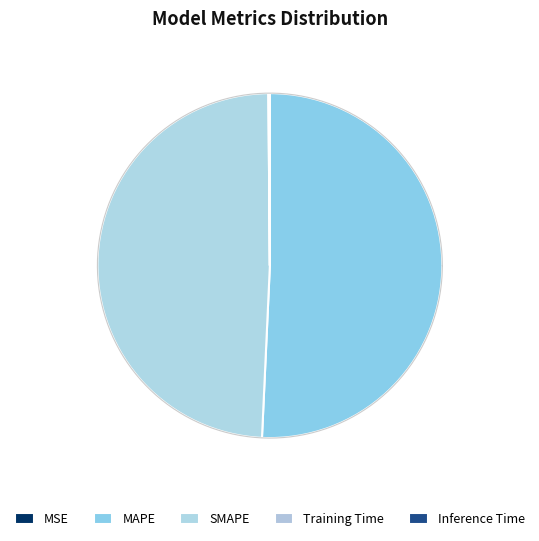

To the nearest percent, what is the difference between the largest and smallest slice percentages?

51%